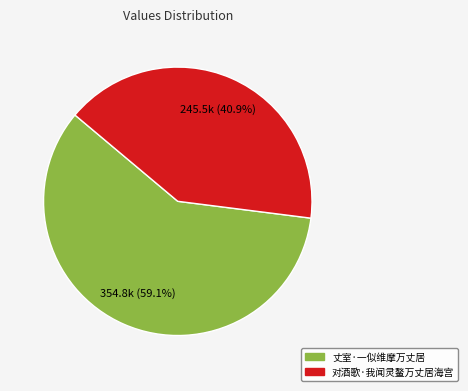

Is there a majority slice in this chart?

Yes